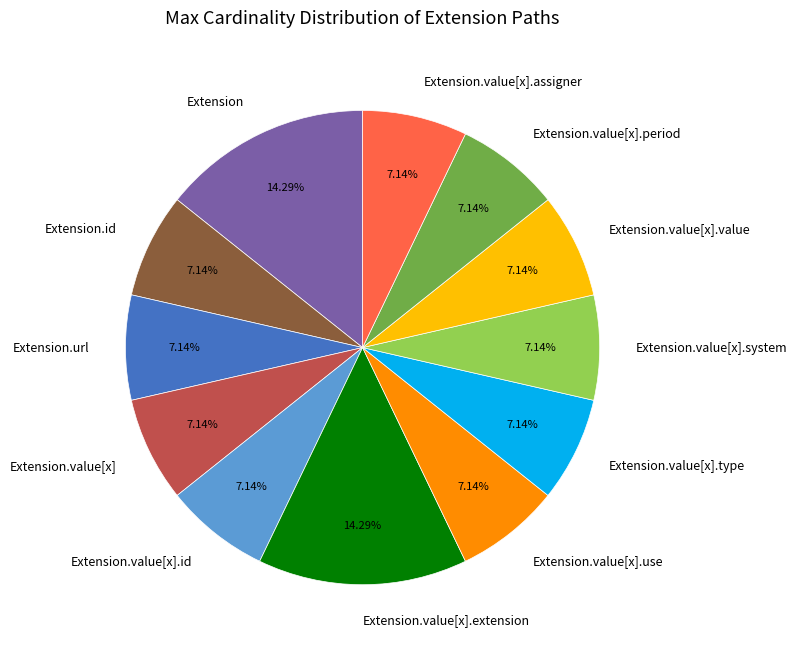

Count the number of slices in the pie.

12